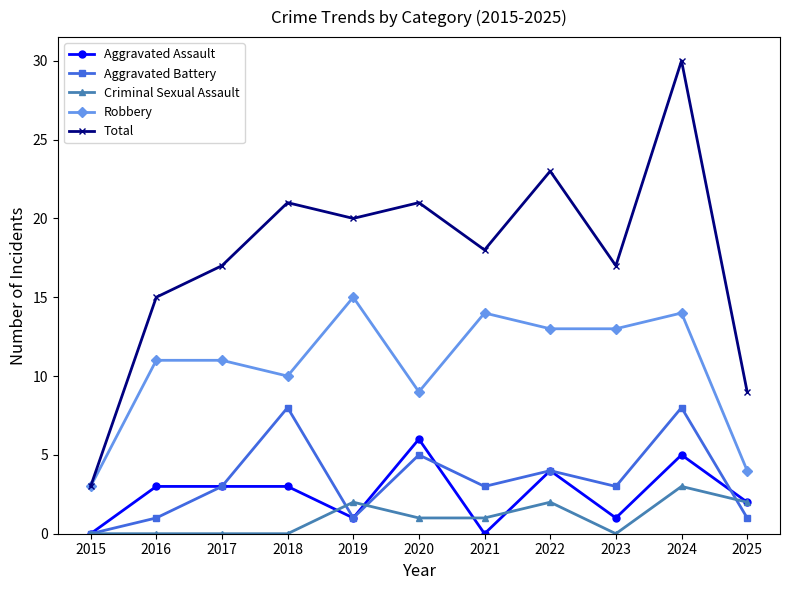

Reading left to right, list all the values displayed in this chart.

Aggravated Assault: 2015=0	2016=3	2017=3	2018=3	2019=1	2020=6	2021=0	2022=4	2023=1	2024=5	2025=2
Aggravated Battery: 2015=0	2016=1	2017=3	2018=8	2019=1	2020=5	2021=3	2022=4	2023=3	2024=8	2025=1
Criminal Sexual Assault: 2015=0	2016=0	2017=0	2018=0	2019=2	2020=1	2021=1	2022=2	2023=0	2024=3	2025=2
Robbery: 2015=3	2016=11	2017=11	2018=10	2019=15	2020=9	2021=14	2022=13	2023=13	2024=14	2025=4
Total: 2015=3	2016=15	2017=17	2018=21	2019=20	2020=21	2021=18	2022=23	2023=17	2024=30	2025=9